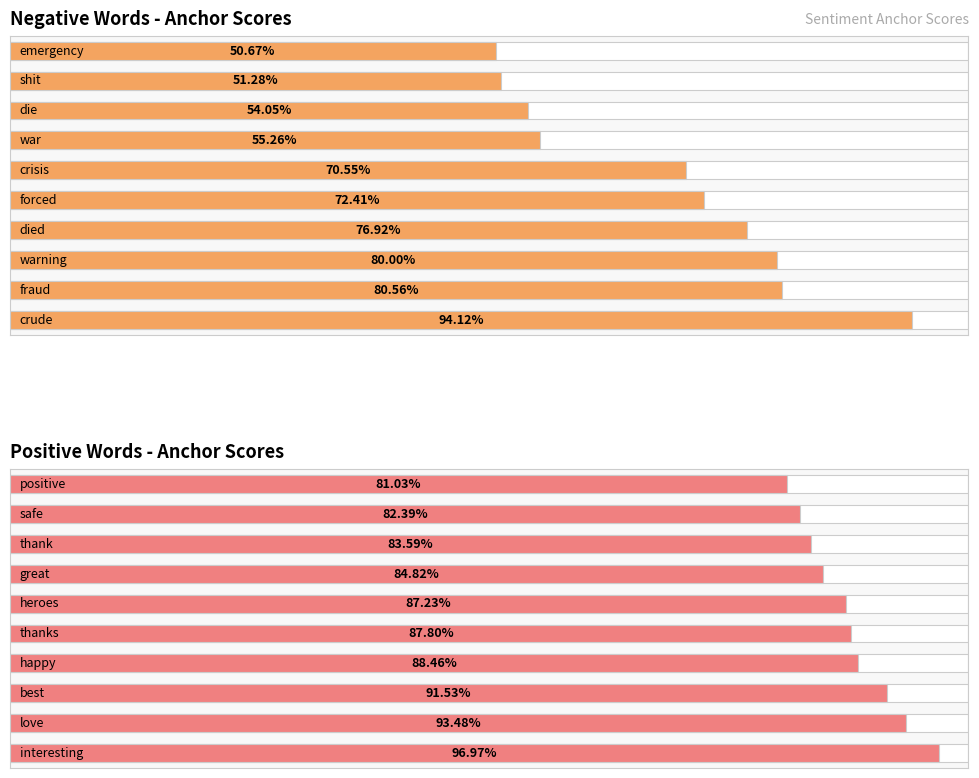

Reading left to right, extract all data points from this chart.

Negative Words - Anchor Scores: 0=0.9	1=0.8	2=0.8	3=0.8	4=0.7	5=0.7	6=0.6	7=0.5	8=0.5	9=0.5
Positive Words - Anchor Scores: 0=1.0	1=0.9	2=0.9	3=0.9	4=0.9	5=0.9	6=0.8	7=0.8	8=0.8	9=0.8